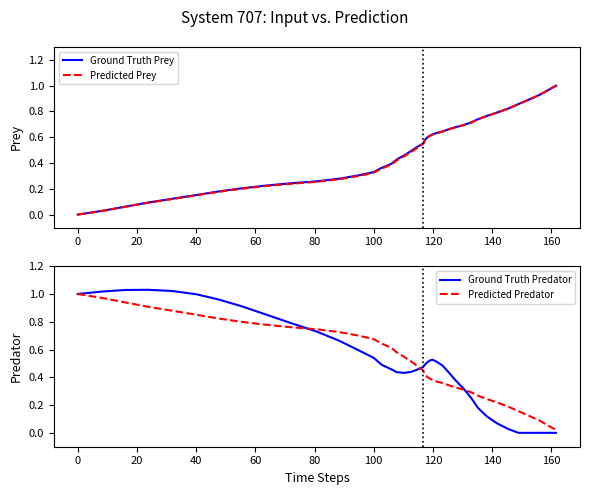

True or false: Predicted Prey has a value of 0.4 at 0.

False